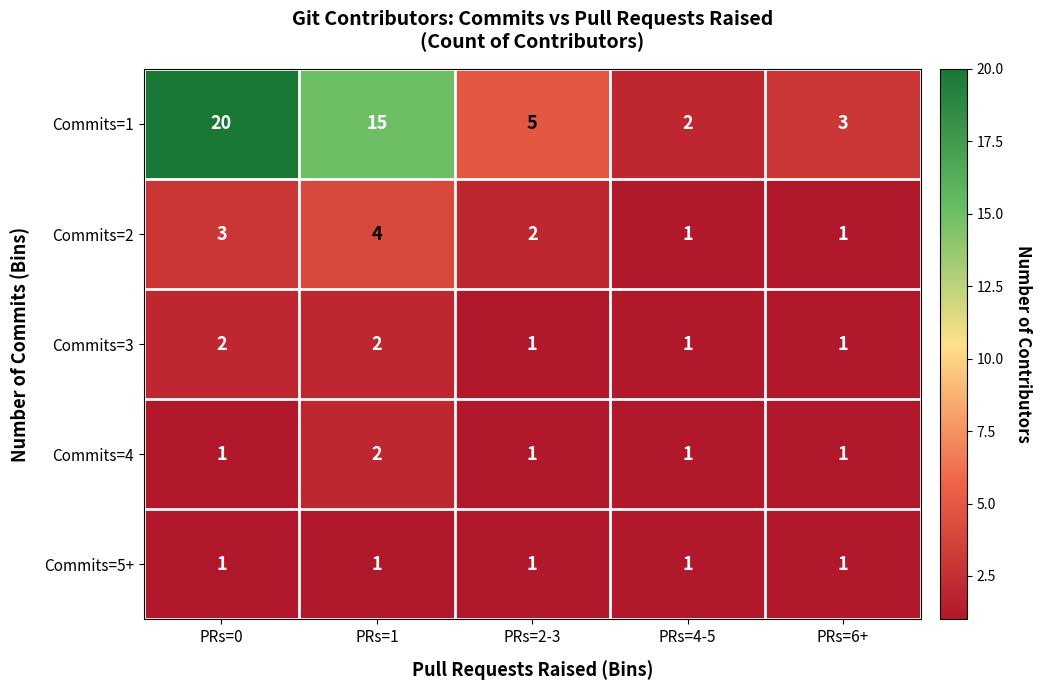

What is the minimum value shown in the chart?

1